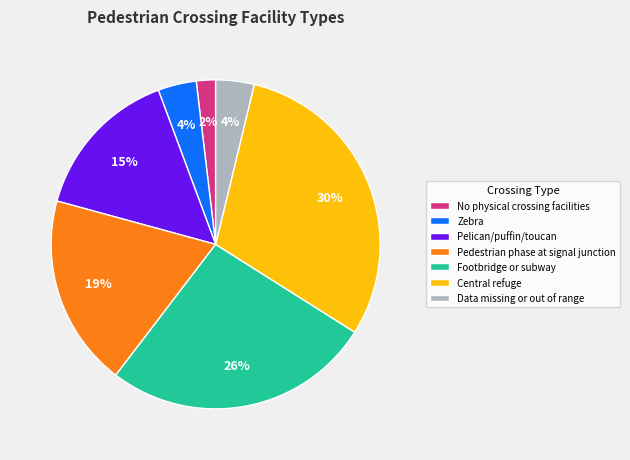

Between Central refuge and Footbridge or subway, which is larger?

Central refuge